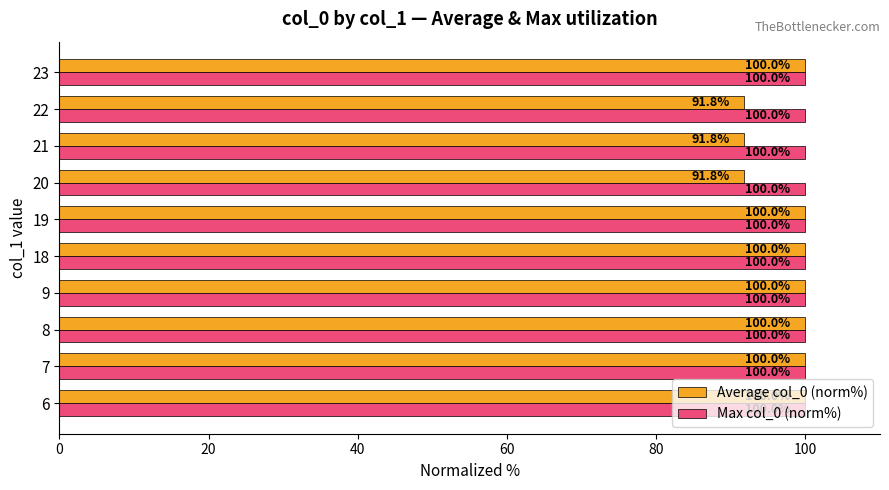

What is the total value across all series at 8?

200.0